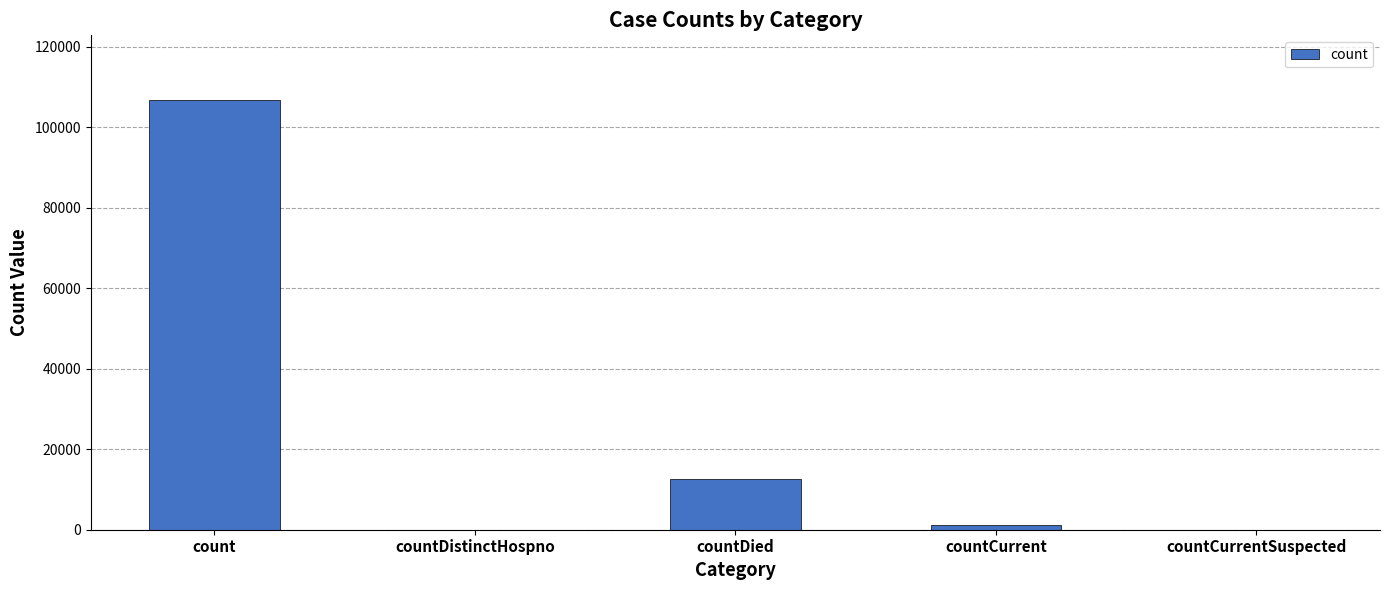

At which label is the value closest to 53381?

countDied